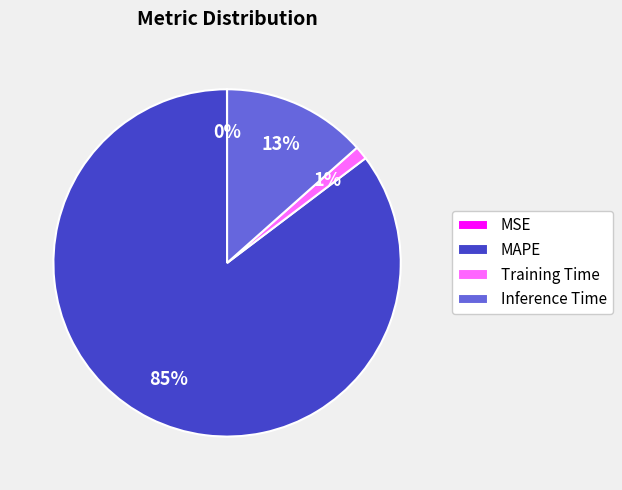

Which slice is the largest?

MAPE